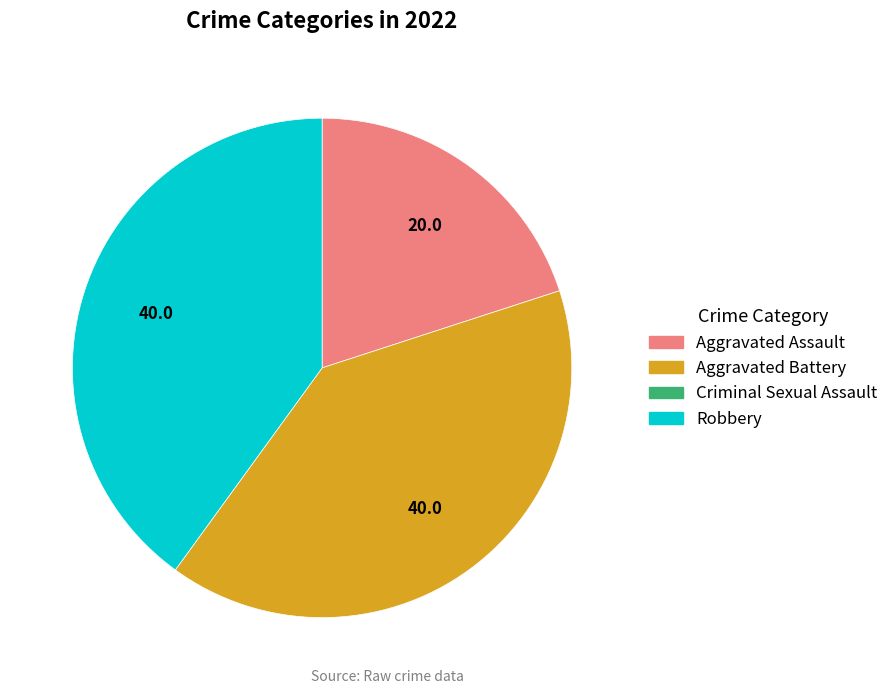

Is there a majority slice in this chart?

No